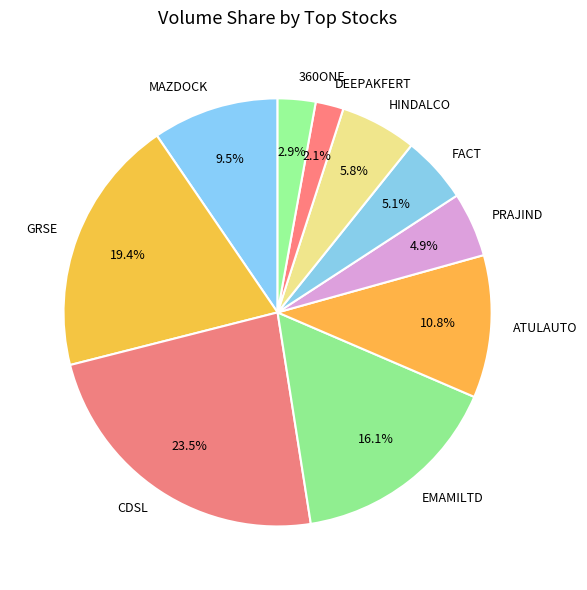

True or false: DEEPAKFERT accounts for 2% of the total.

True